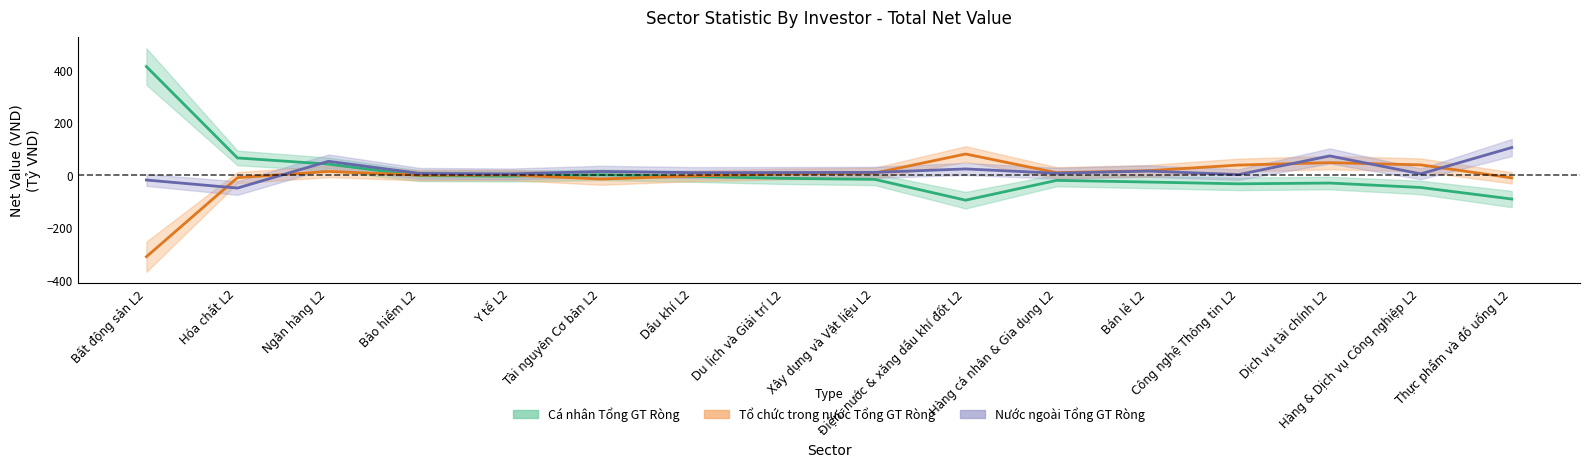

Rank the series by their maximum value, from highest to lowest.

Cá nhân Tổng GT Ròng, Nước ngoài Tổng GT Ròng, Tổ chức trong nước Tổng GT Ròng